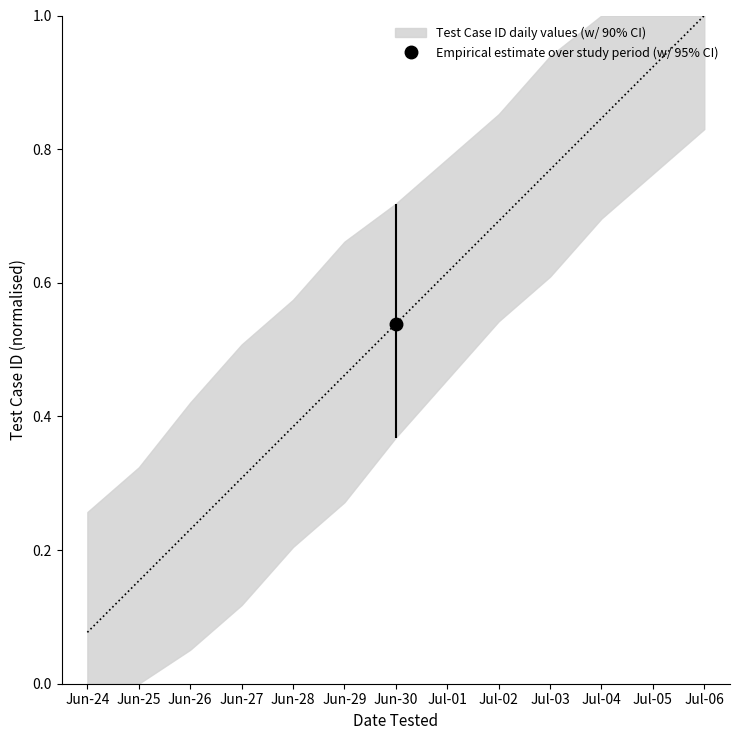

What is the value of the 12th point from the left?

0.9